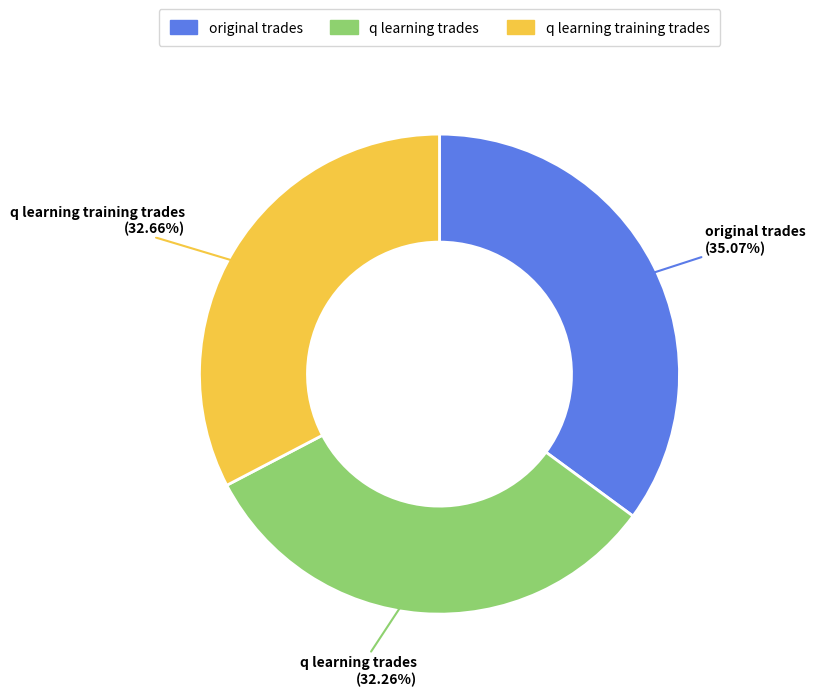

Does q learning training trades represent more than half of the total?

No